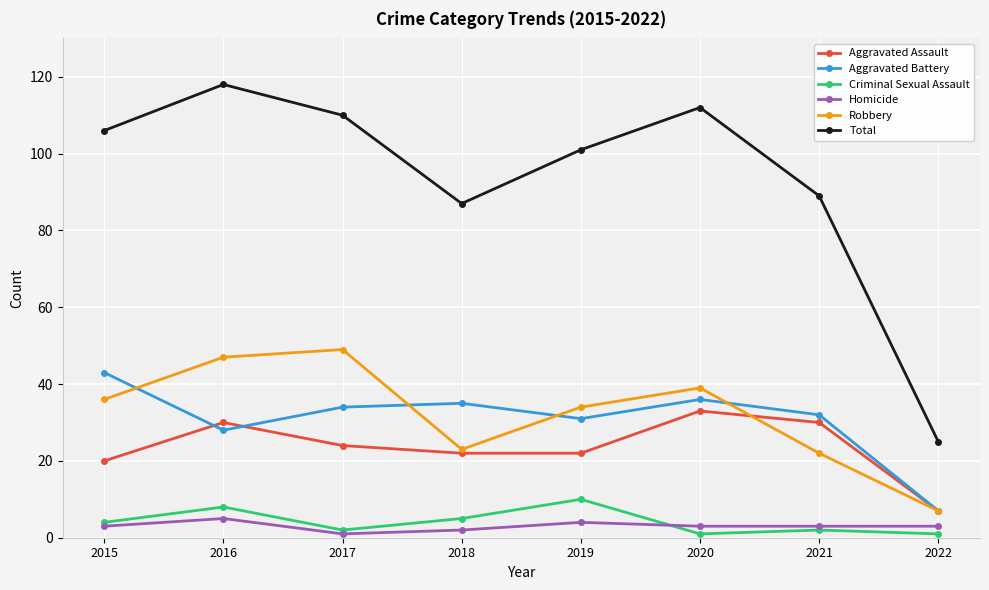

What are all the series names shown in the legend?

Aggravated Assault, Aggravated Battery, Criminal Sexual Assault, Homicide, Robbery, Total